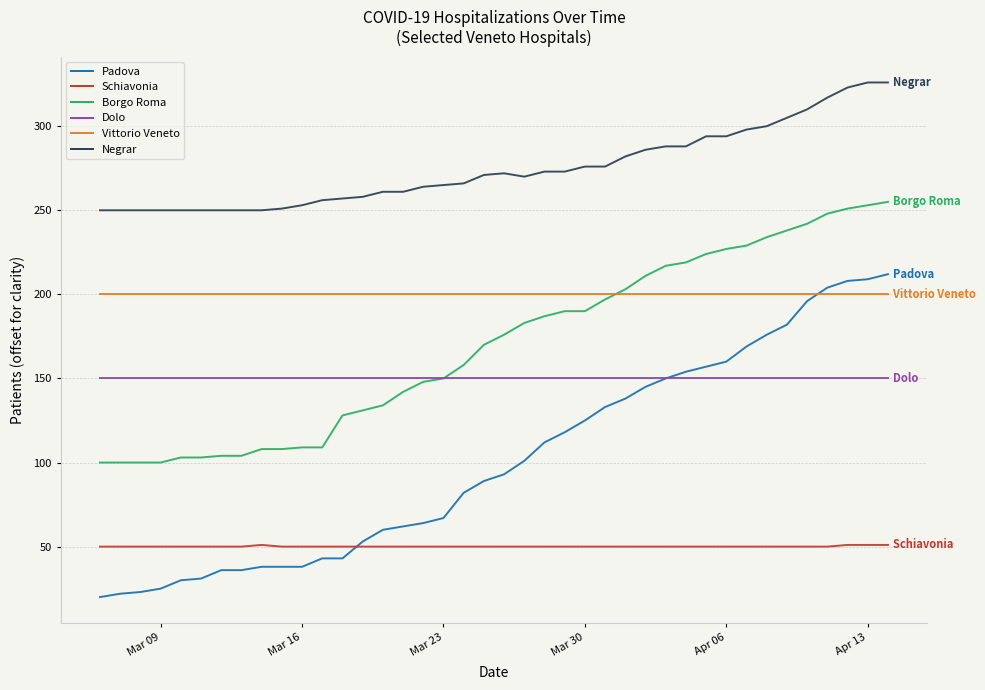

Rank the series by their maximum value, from highest to lowest.

Negrar, Borgo Roma, Padova, Vittorio Veneto, Dolo, Schiavonia